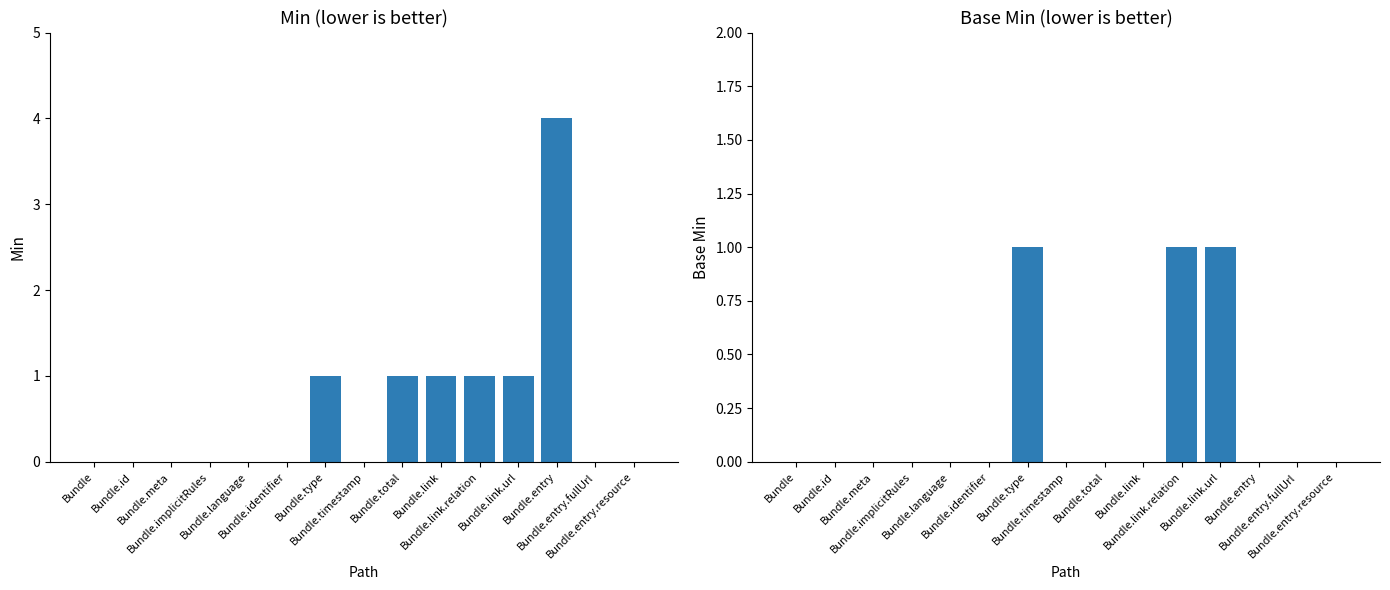

Rank the series by their average value, from highest to lowest.

Min, Base Min